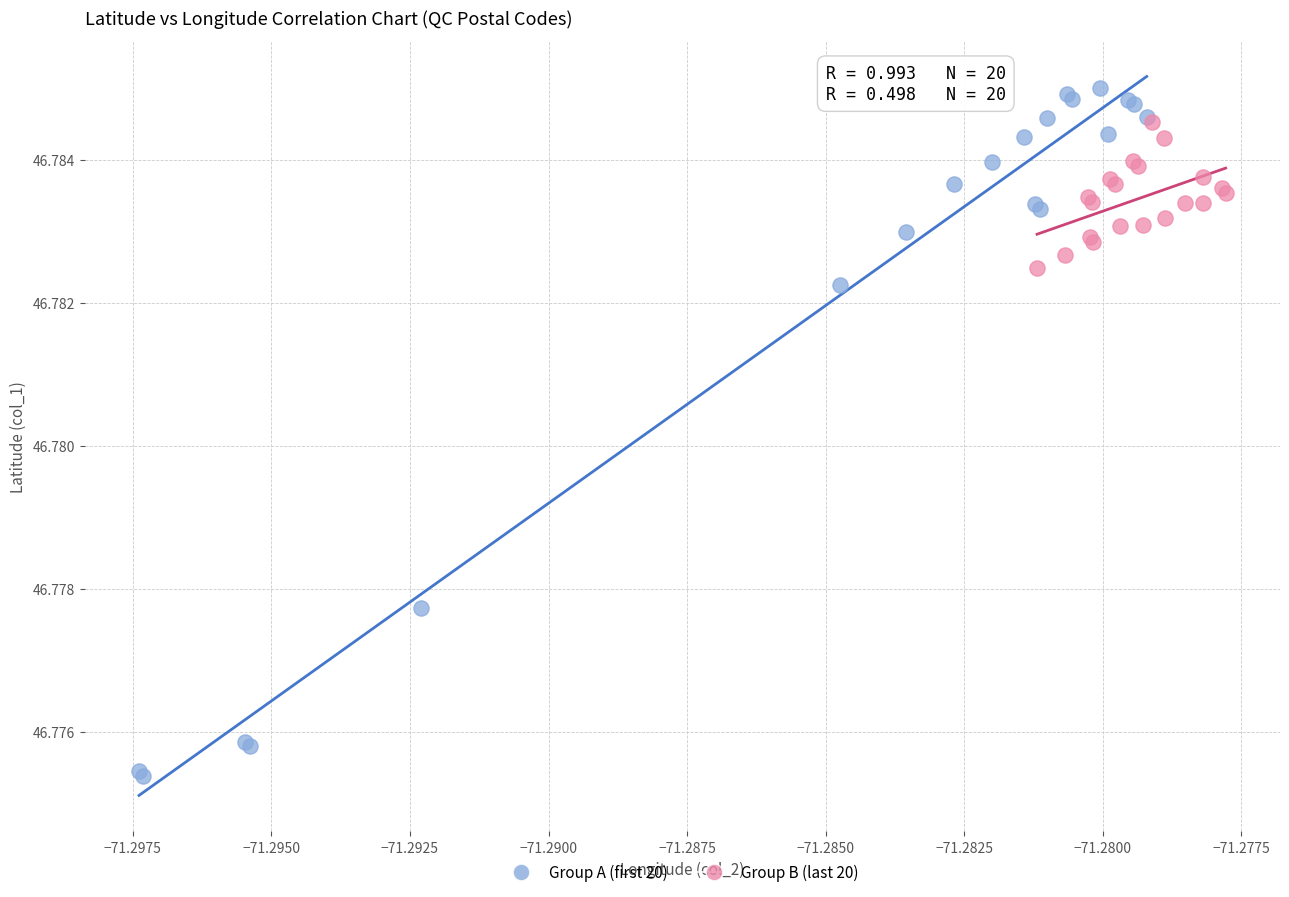

Which series contains the lowest Y value?

Group A (first 20)